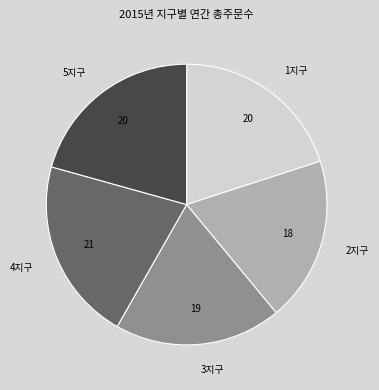

Is it true that 3지구 is 6% of the pie?

False